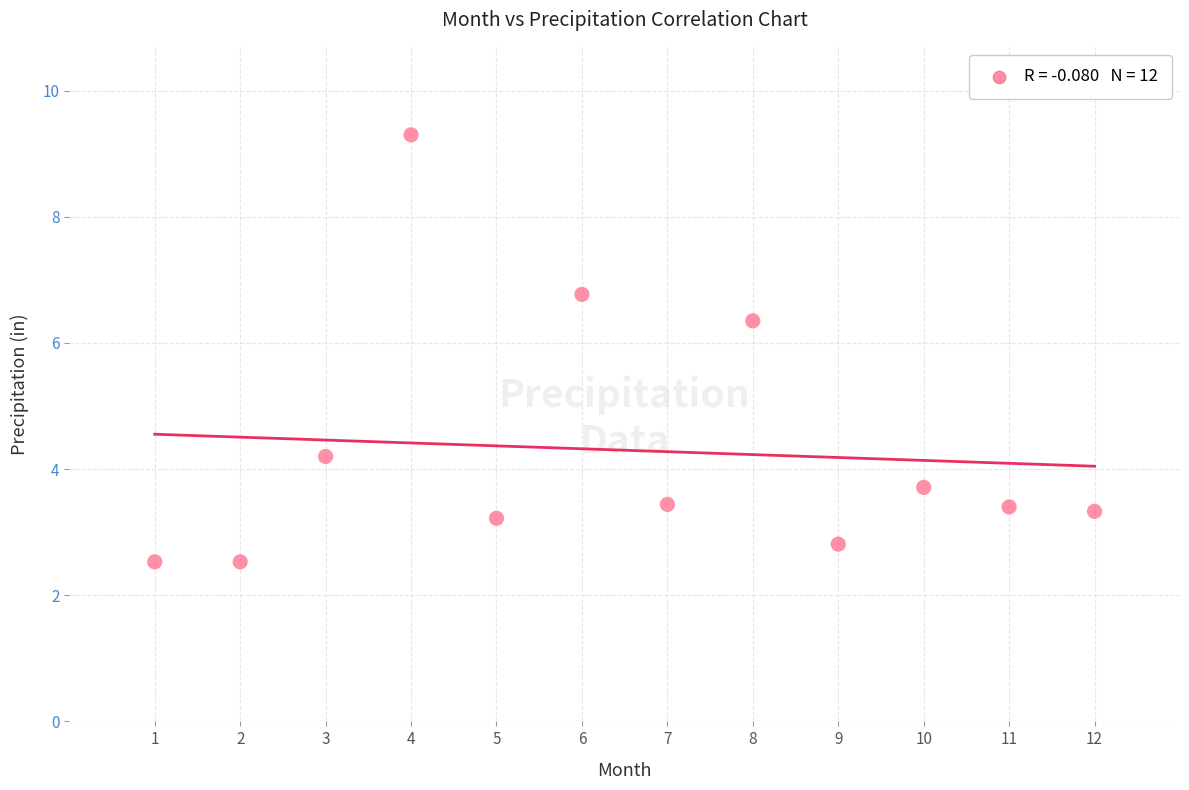

What is the average Y value?

4.3